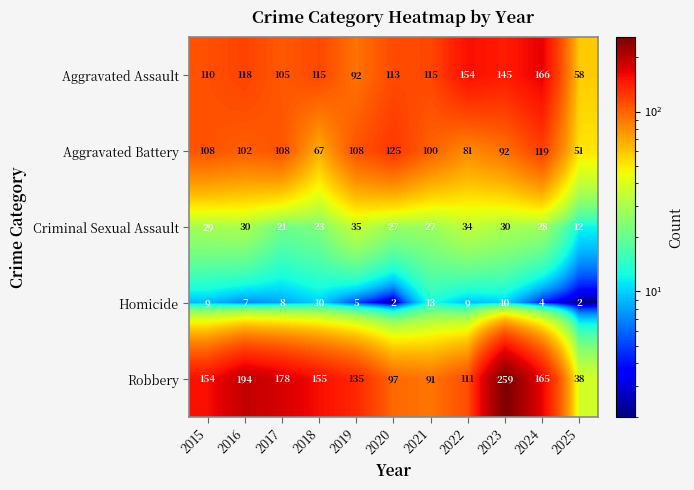

Between 2016 and 2022, which series saw the biggest shift?

Robbery